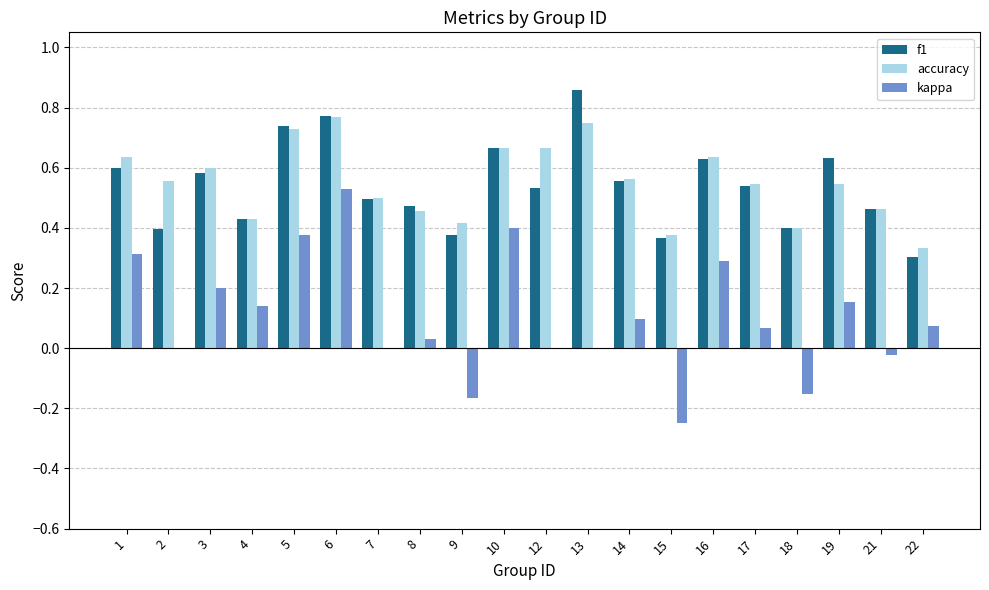

Which category has the highest value in the f1 series?

13